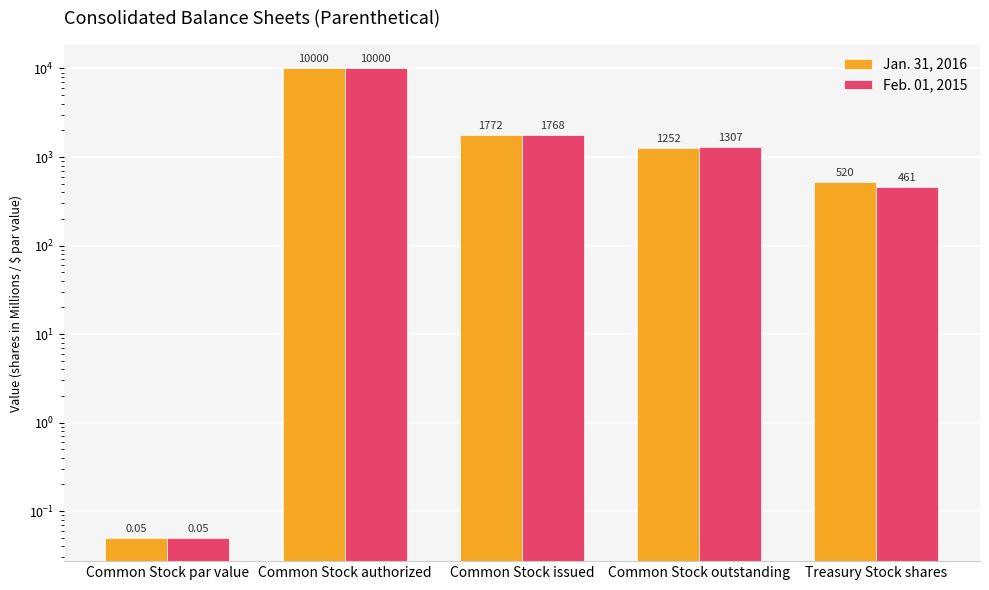

What is the maximum value shown in the chart?

10000.0